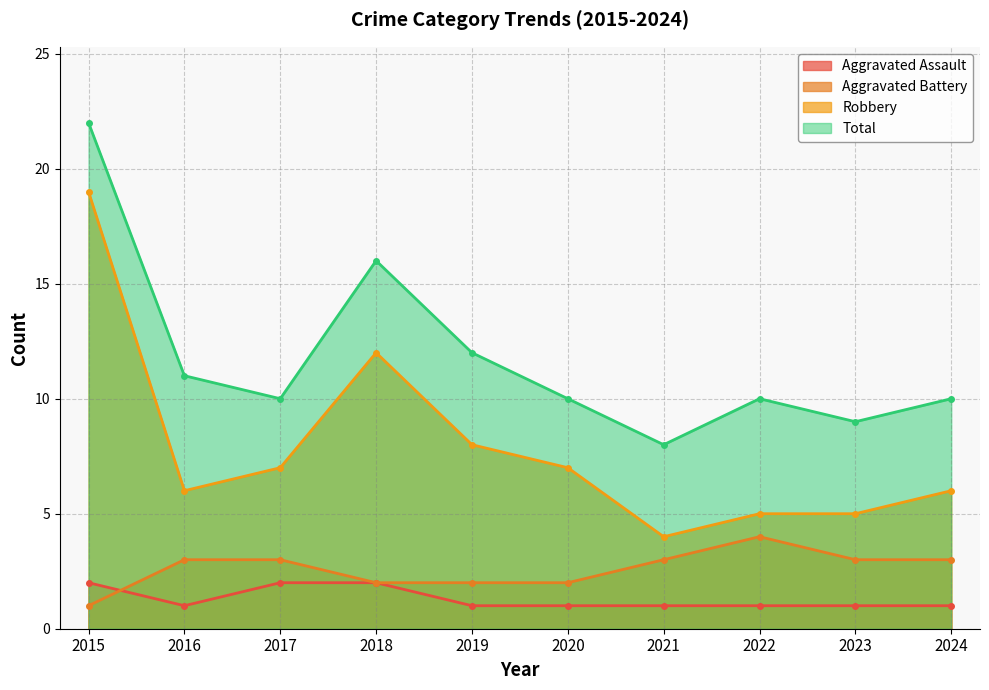

Which category has the lowest value in the Aggravated Assault series?

2016